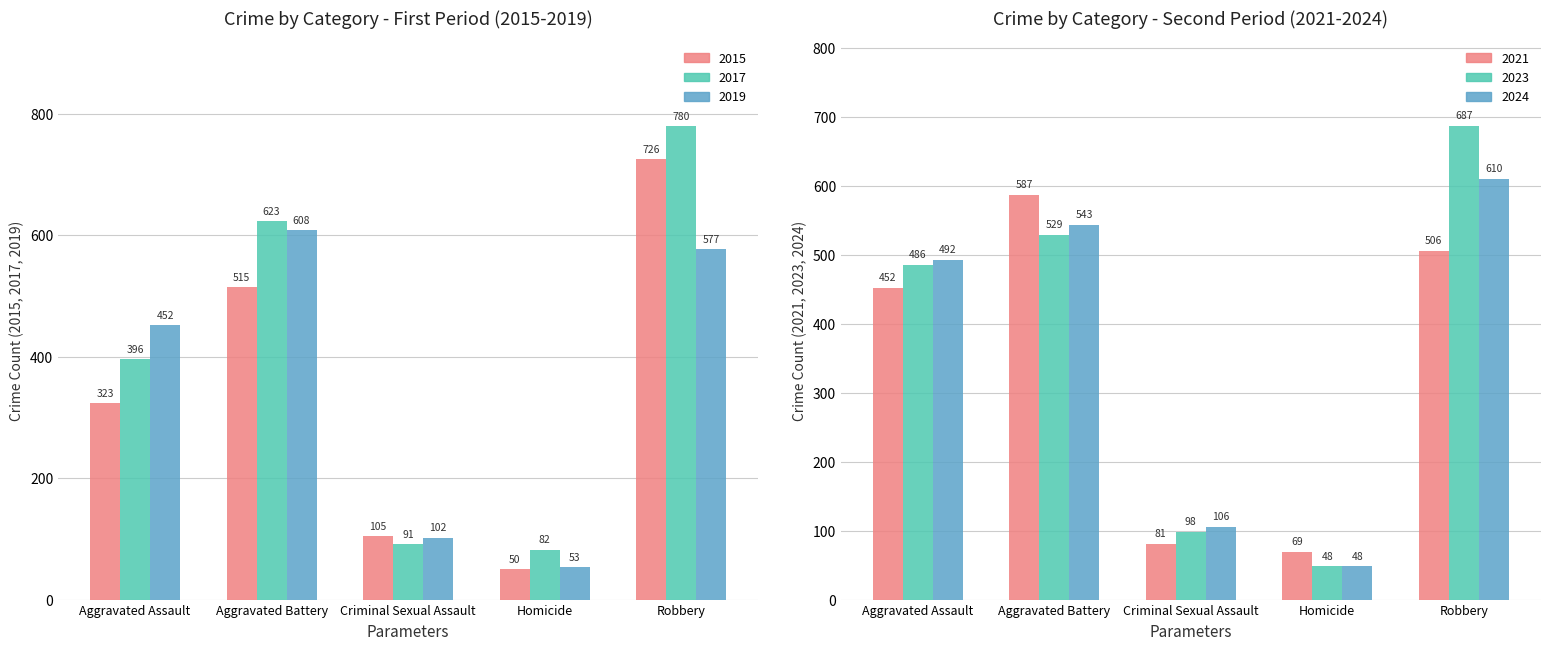

Between Aggravated Assault and Criminal Sexual Assault, which is larger?

Aggravated Assault